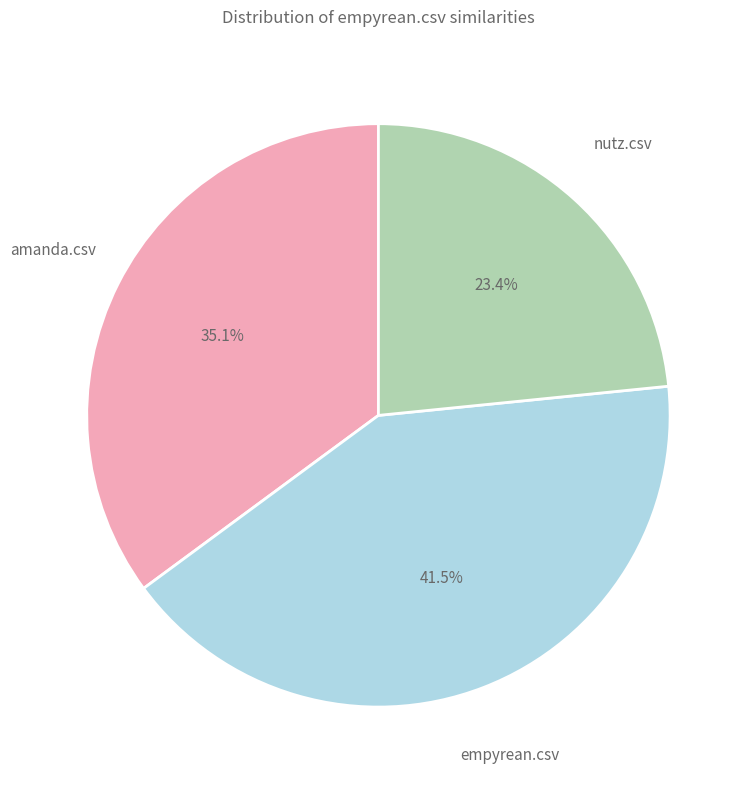

Count the number of slices in the pie.

3